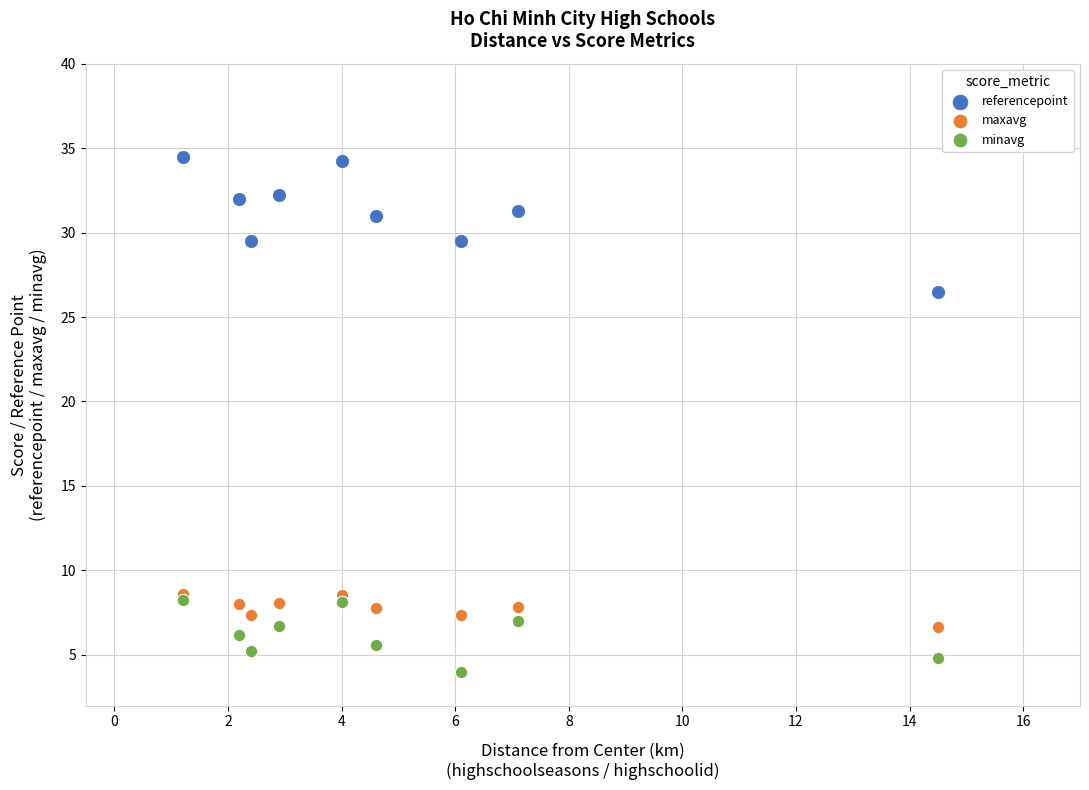

What are all the series names shown in the legend?

referencepoint, maxavg, minavg